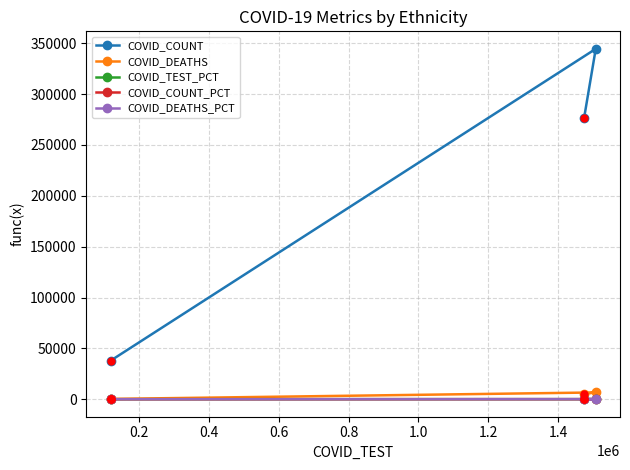

Which series has the largest total across all categories?

COVID_COUNT